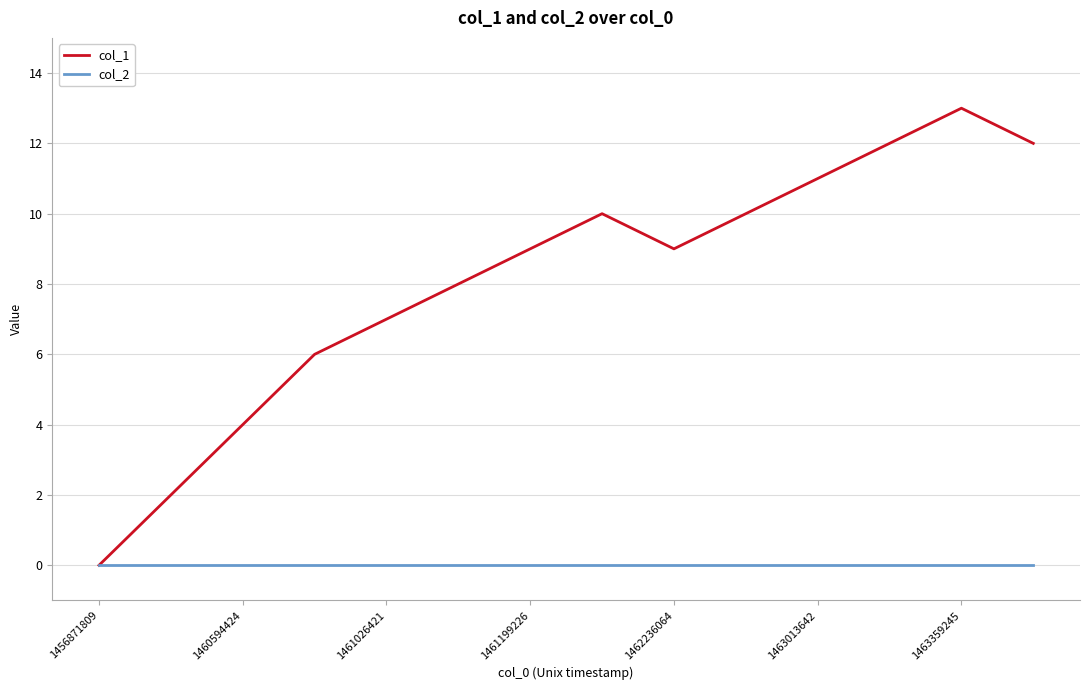

Which series has the widest spread of values?

col_1